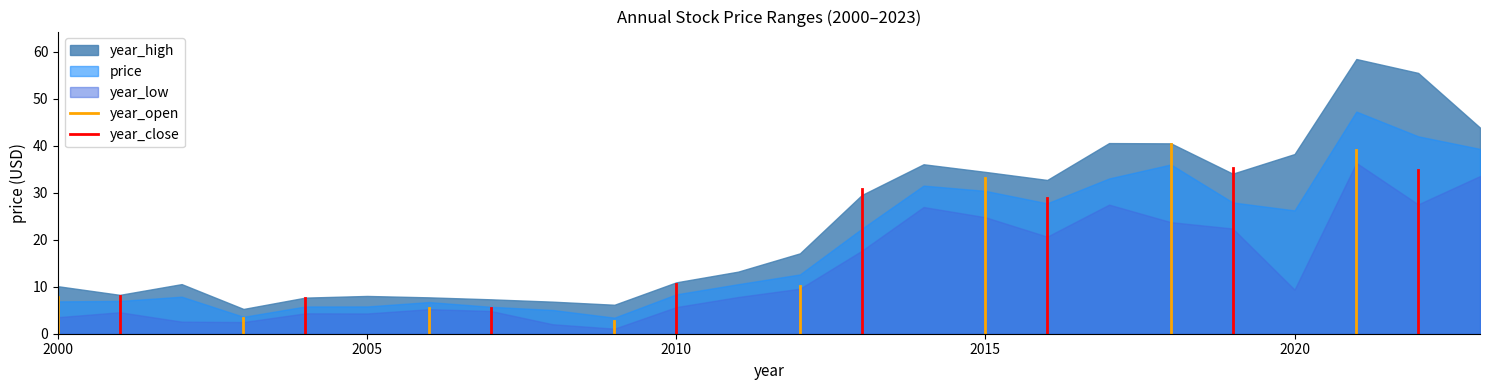

What is the greatest value displayed?

58.4